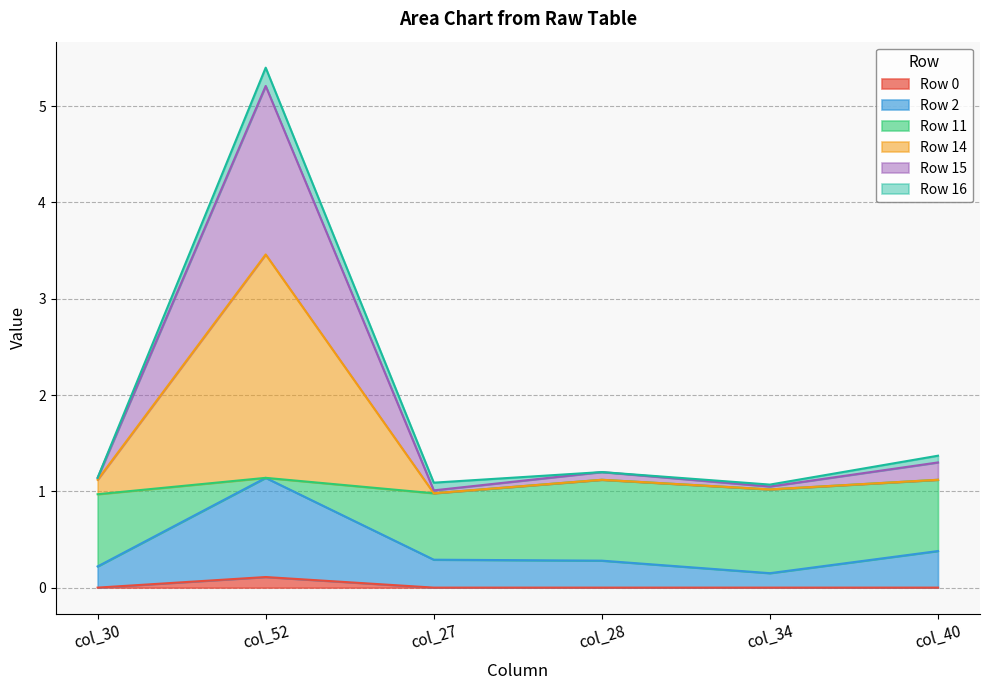

How many lines are shown in the chart?

6